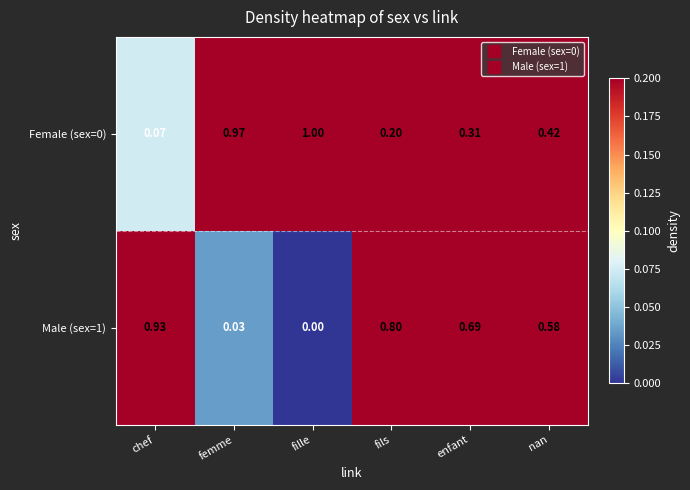

Which category has the lowest value across all series?

fille